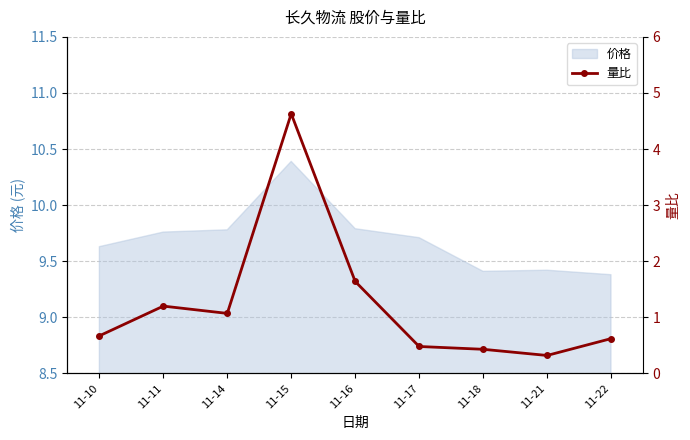

How many categories are shown in the chart?

9